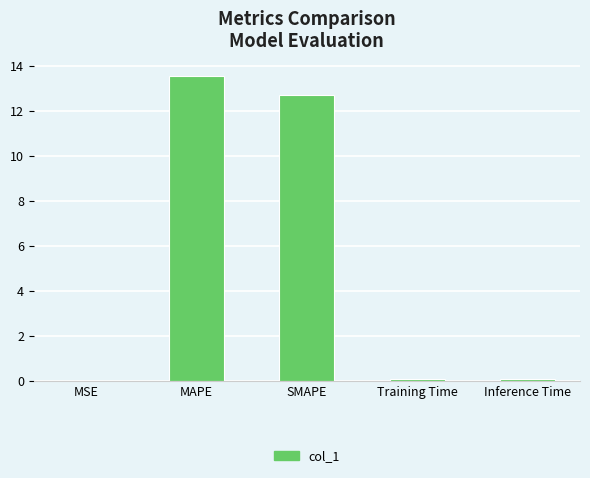

What is the sum of the values at MAPE and Inference Time?

13.6